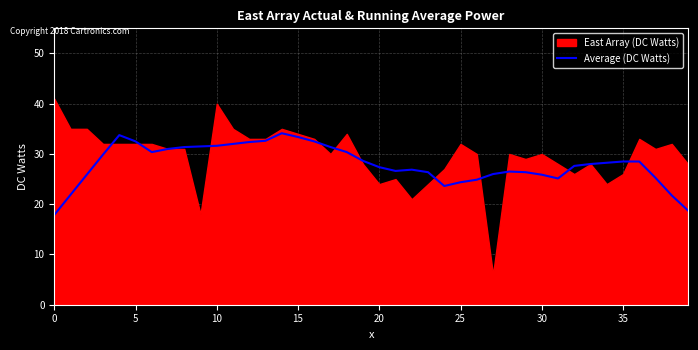

The chart shows a value of 19.4 at 12. True or false?

False